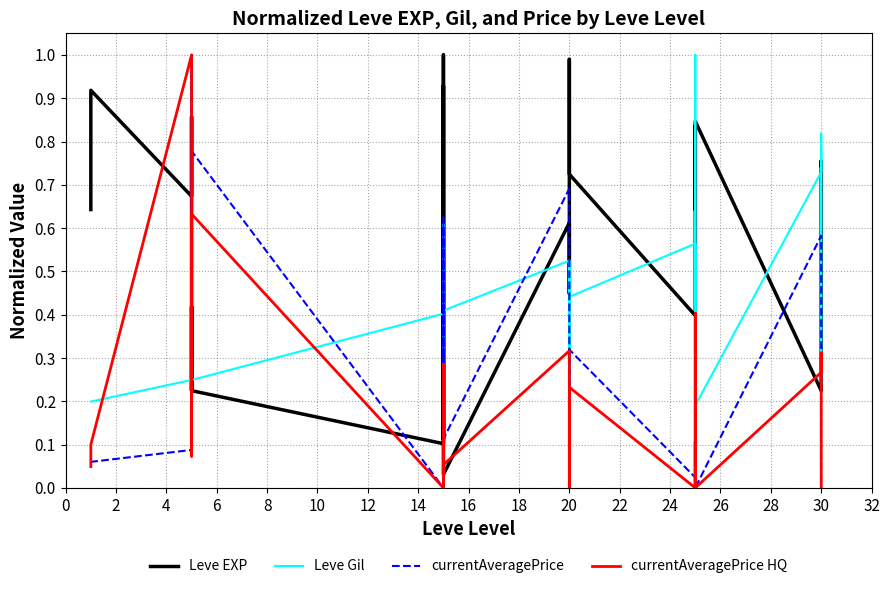

How many values in the currentAveragePrice HQ series exceed 0?

22